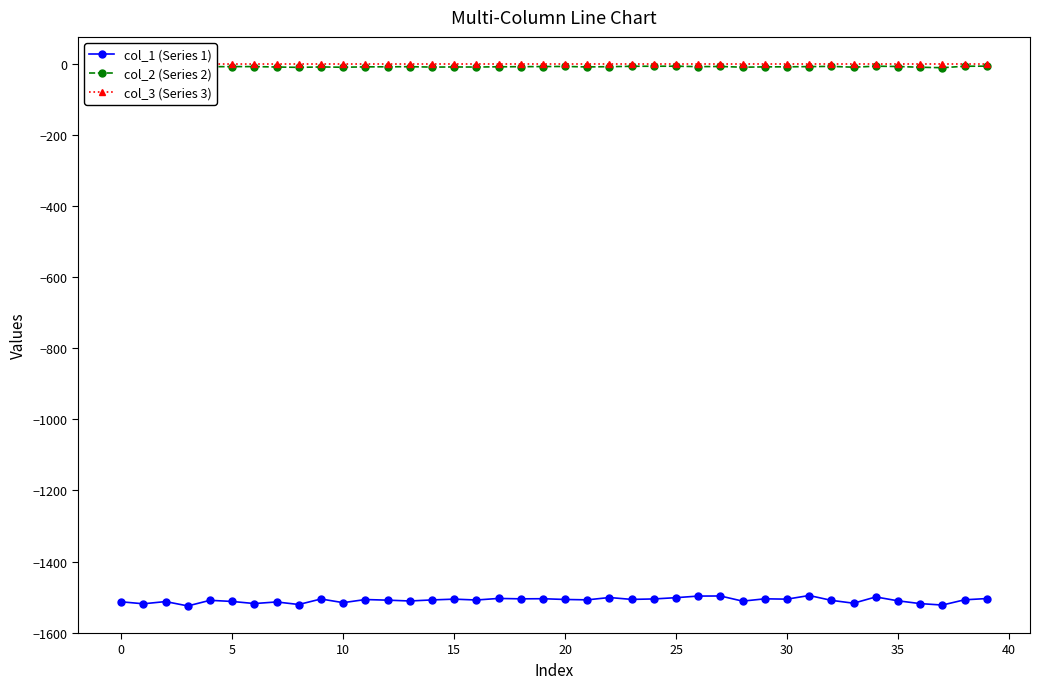

True or false: col_3 (Series 3) and col_2 (Series 2) cross at least once.

False